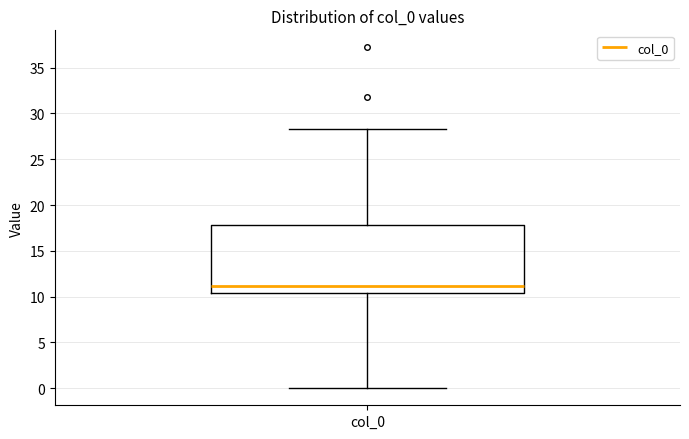

Where does the lower whisker of the box for col_0 end on the y-axis? The values are not printed on the chart, so give them approximately, as read against the axis.

0.0